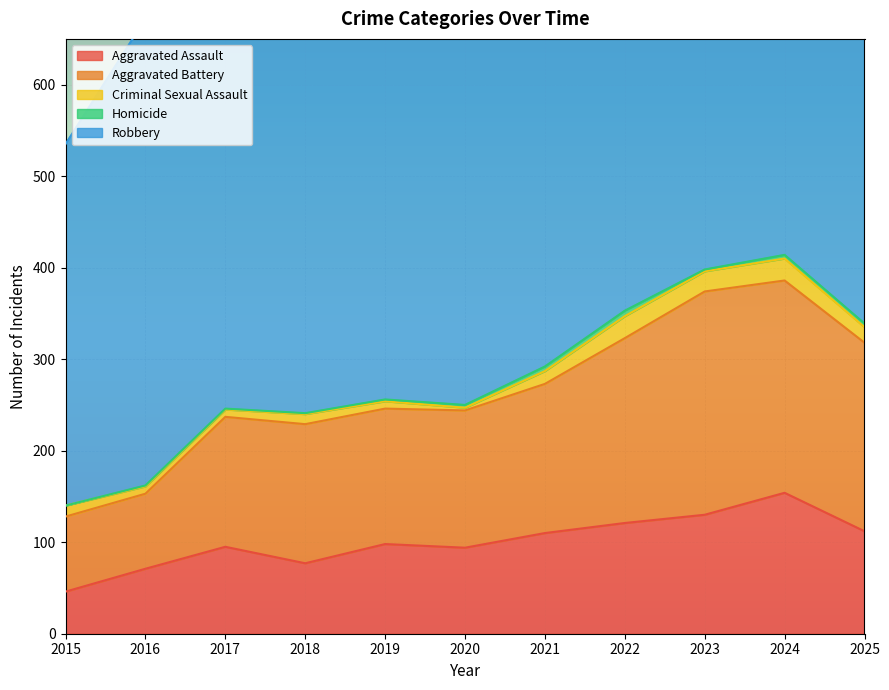

At 2024, list the series in order from largest to smallest.

Robbery, Aggravated Battery, Aggravated Assault, Criminal Sexual Assault, Homicide